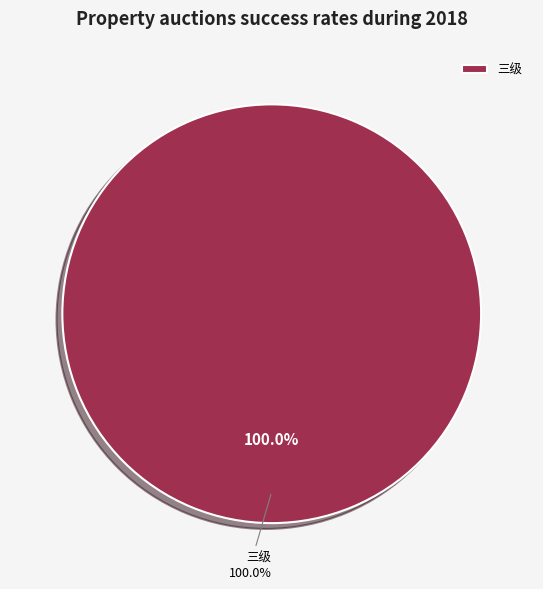

Which slice is the largest?

三级